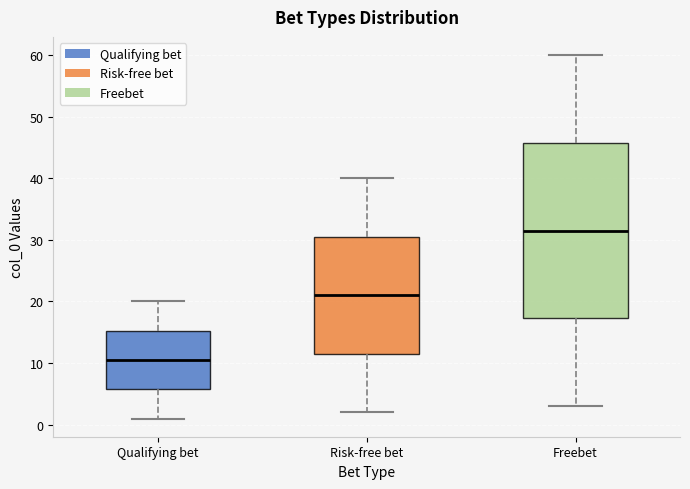

Which box's median line is the highest?

Freebet